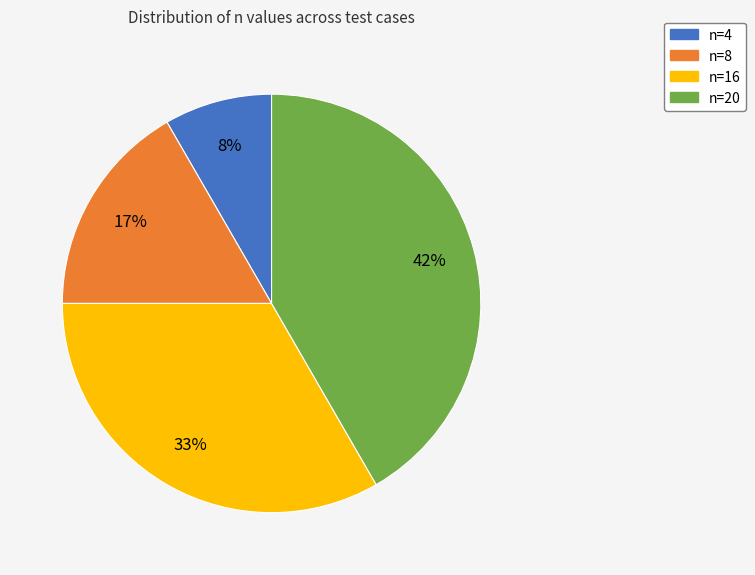

To the nearest percent, what is the average slice percentage?

25%